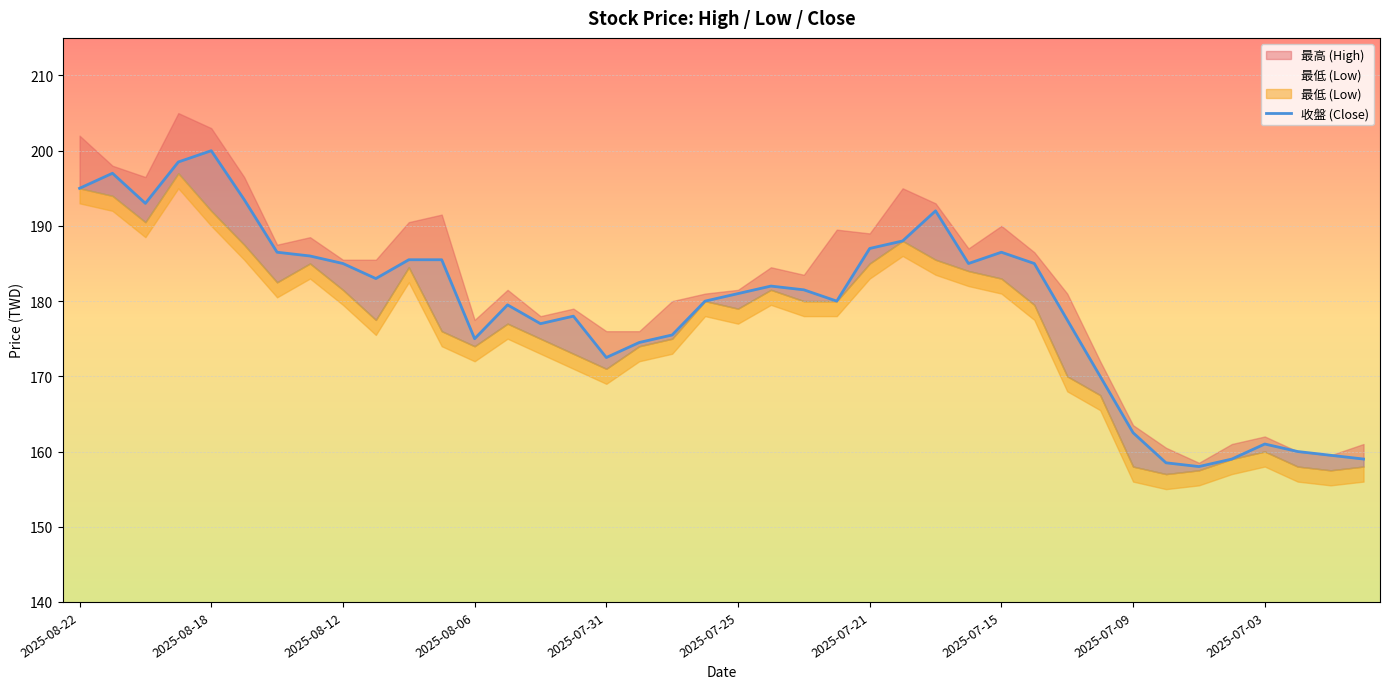

Which category has the lowest value across all series?

34